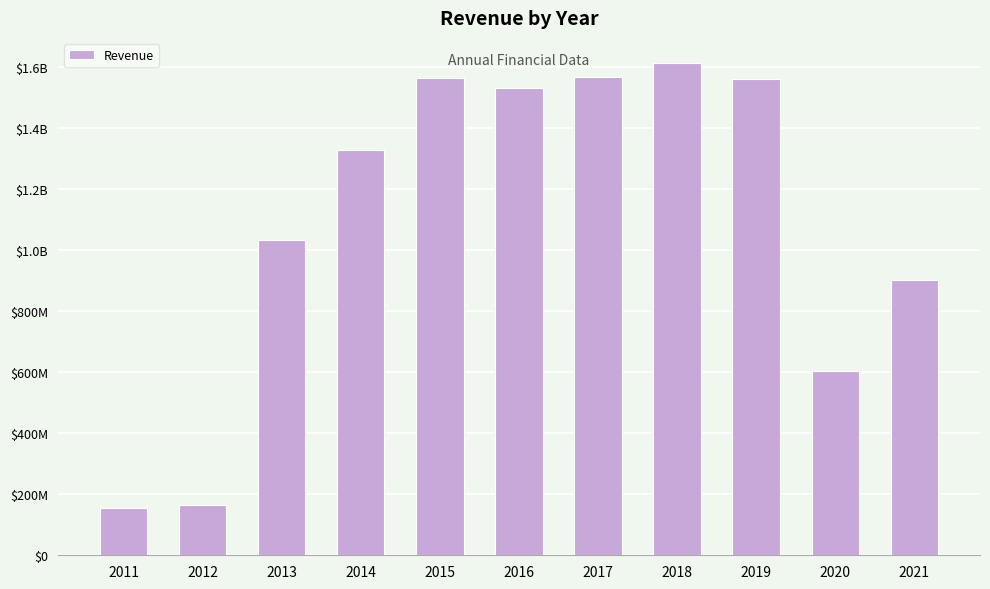

Between 2012 and 2020, which is larger?

2020